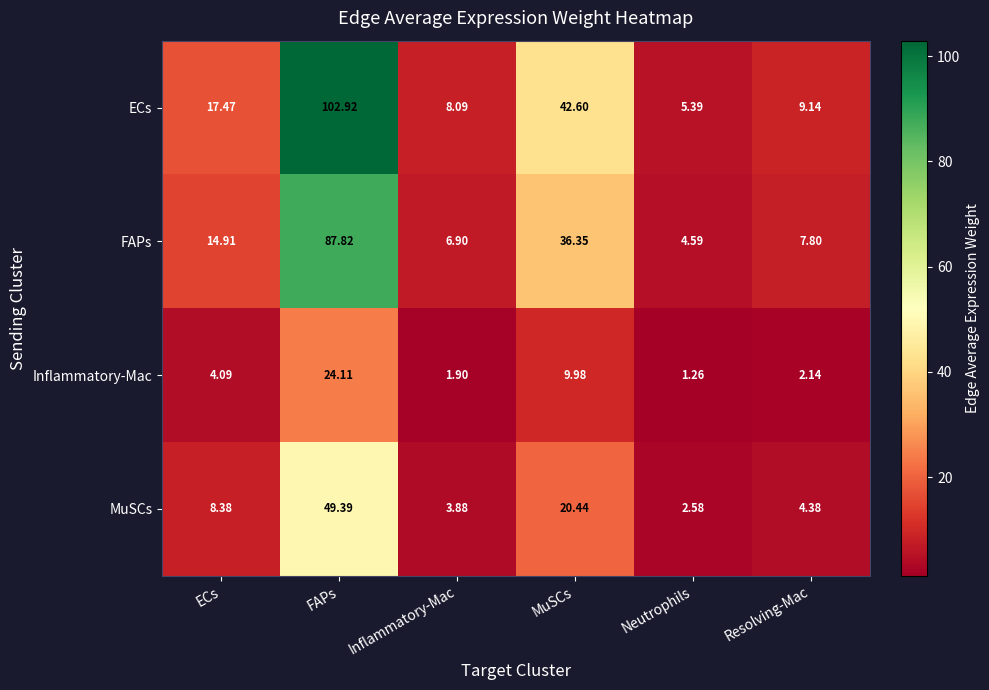

What is the total value across all series at Neutrophils?

13.8